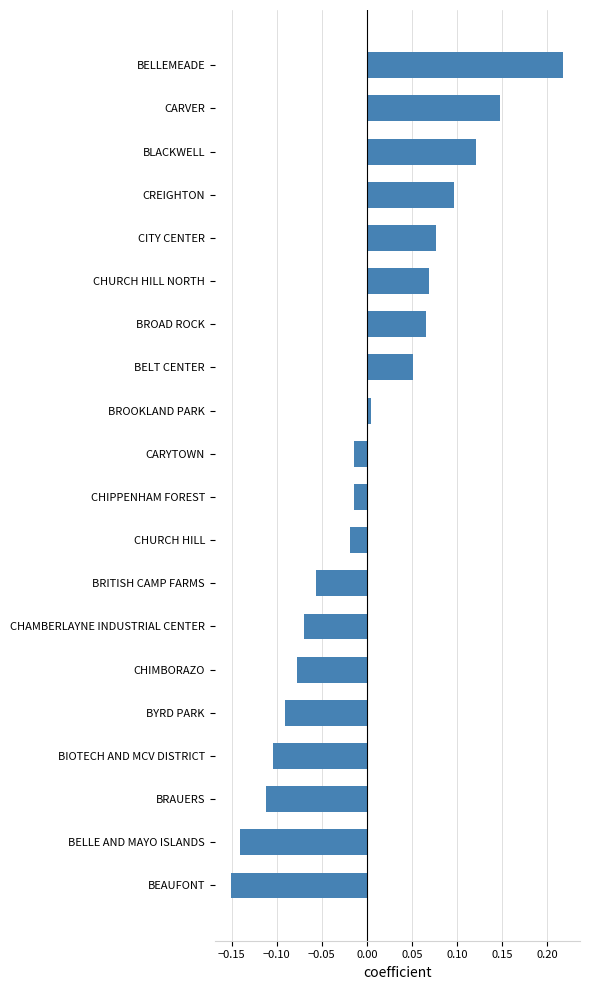

The chart shows a value of -0.0 at BYRD PARK. True or false?

False